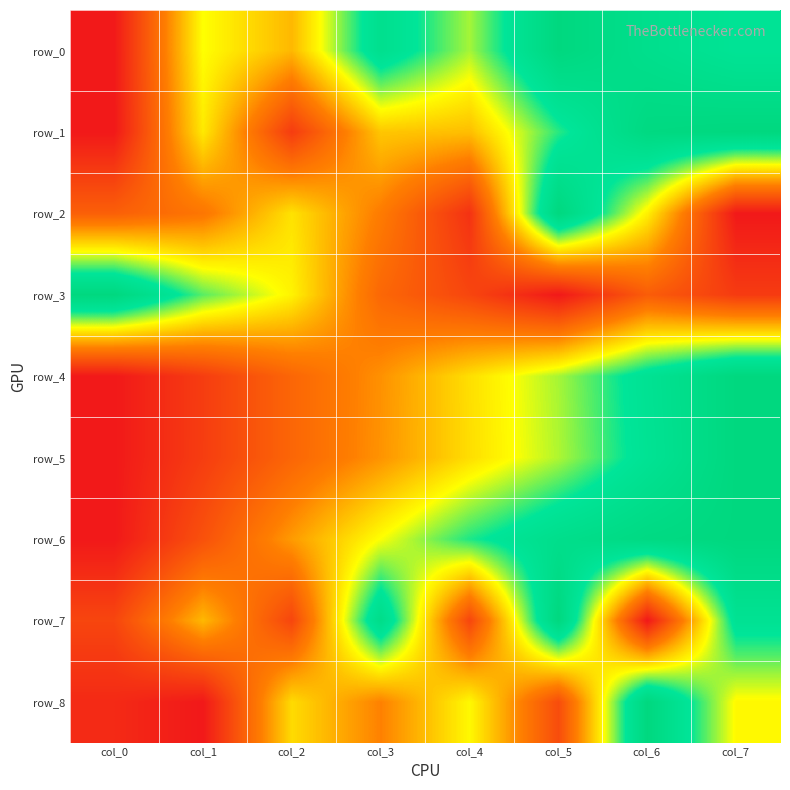

At how many categories does at least one series exceed 0?

8